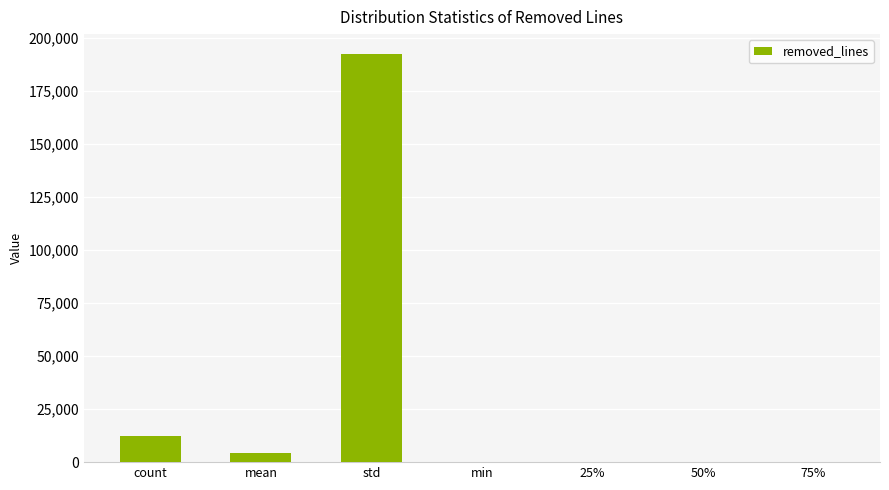

At which label does the data first exceed 145?

count